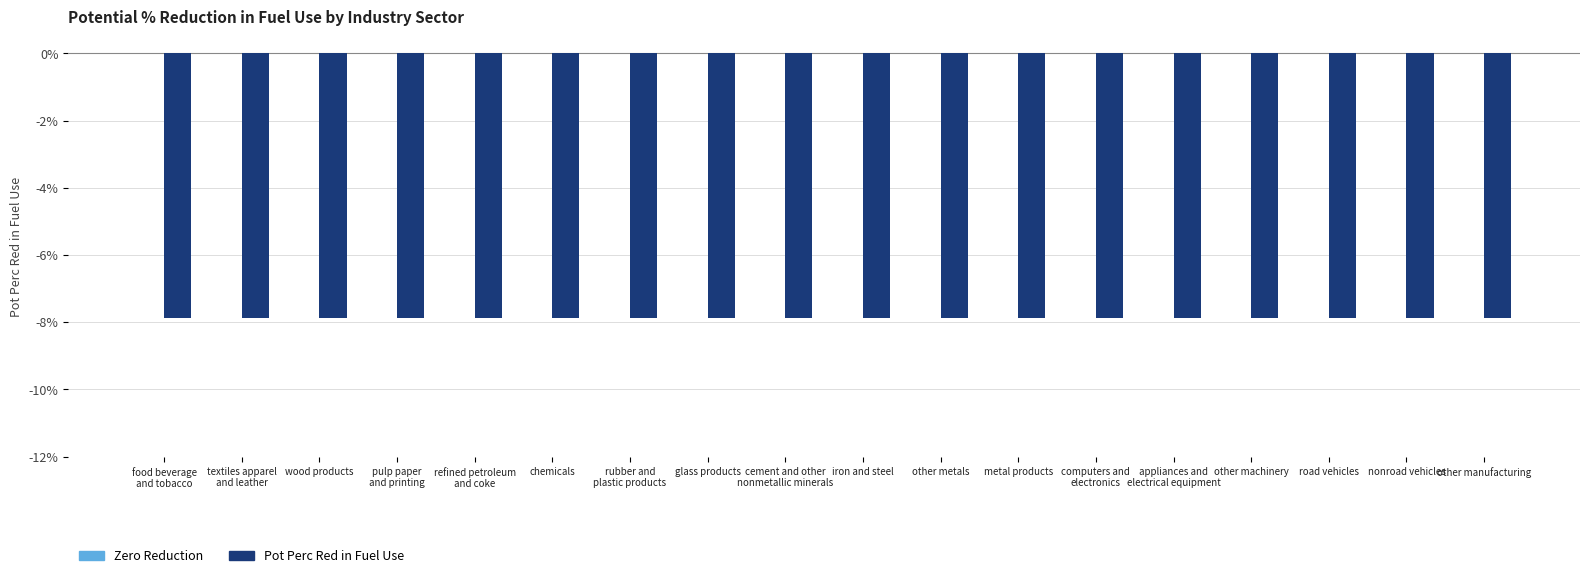

Where is Pot Perc Red in Fuel Use nearest to the value 0?

food beverage
and tobacco